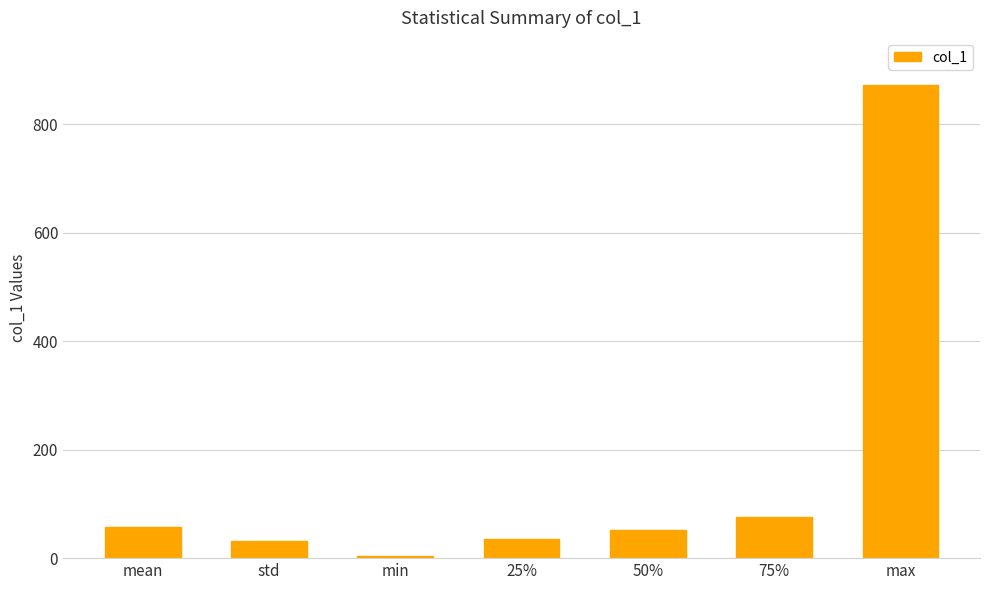

How many values are below 52?

3